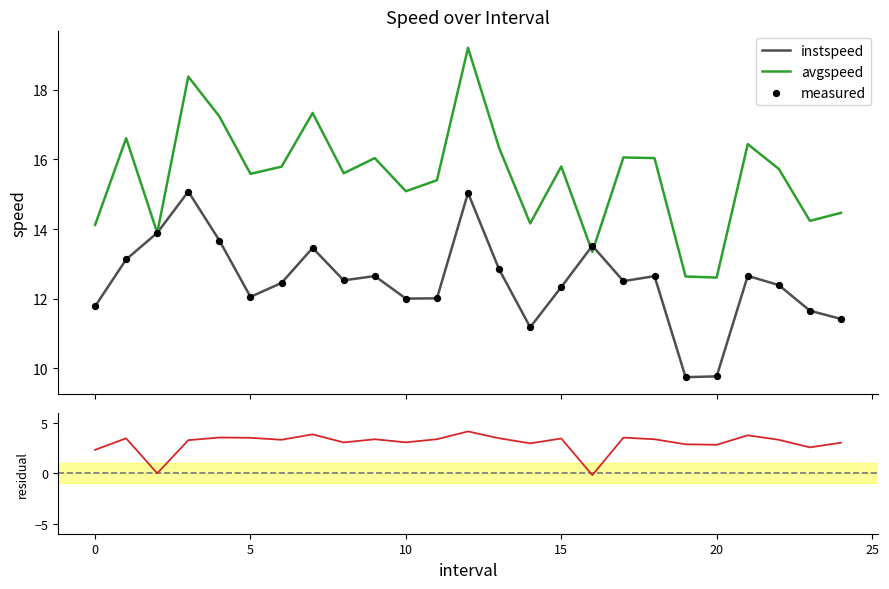

Which series has the largest total across all categories?

avgspeed